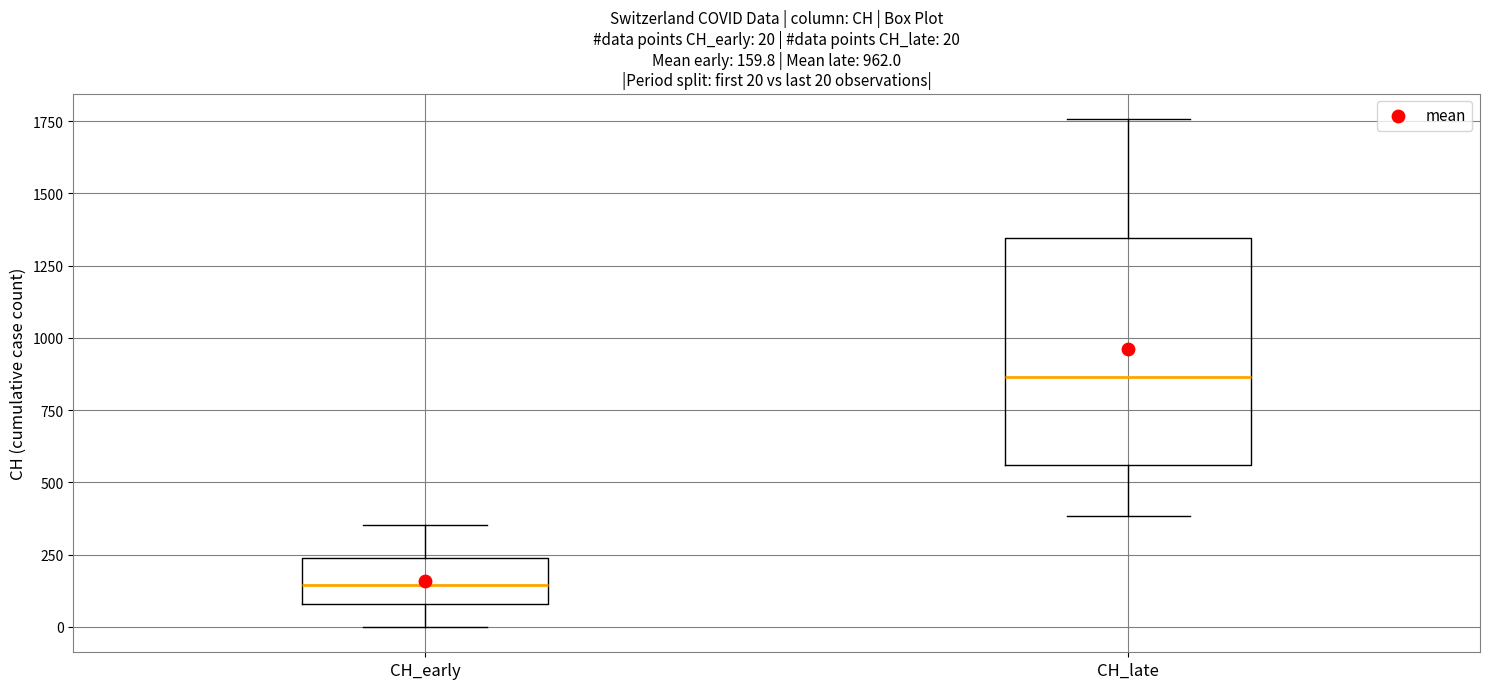

Which box is the tallest, from its lower edge to its upper edge?

CH_late